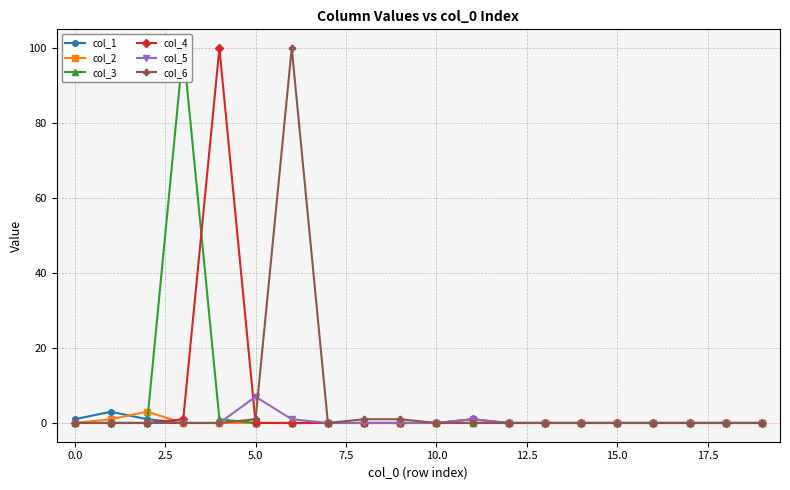

At which label does col_5 reach its peak?

5.0